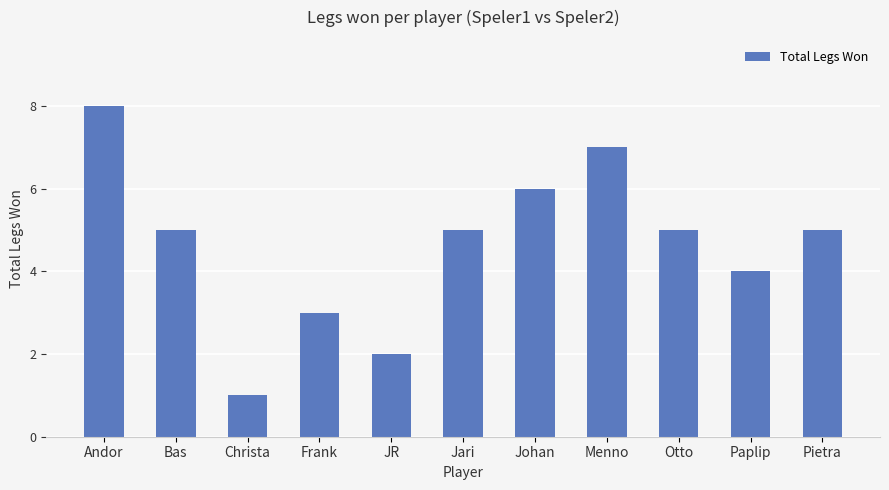

How many bars are there in total?

11